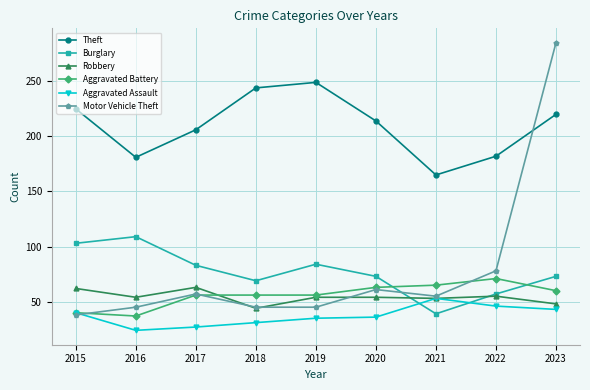

What is the value of the Robbery point at the 8th from the left?

55